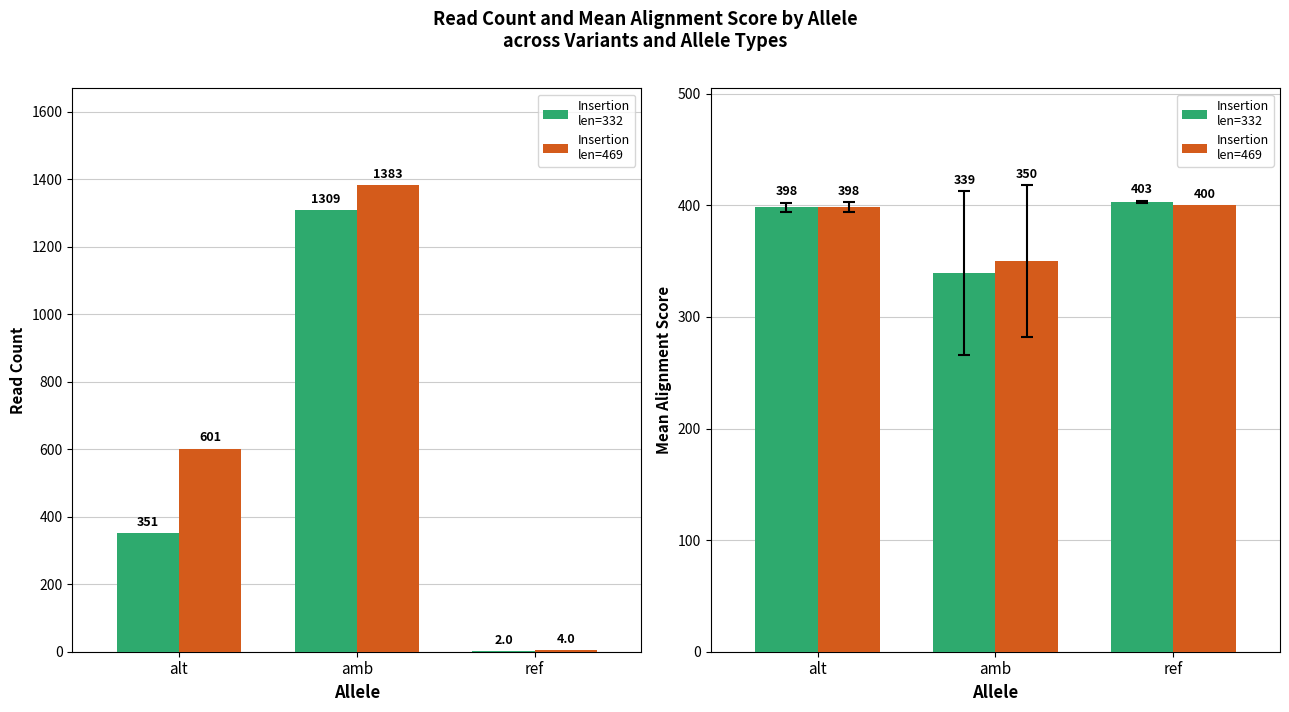

What is the value of the Insertion
len=332 bar at the 2nd from the left?

339.5